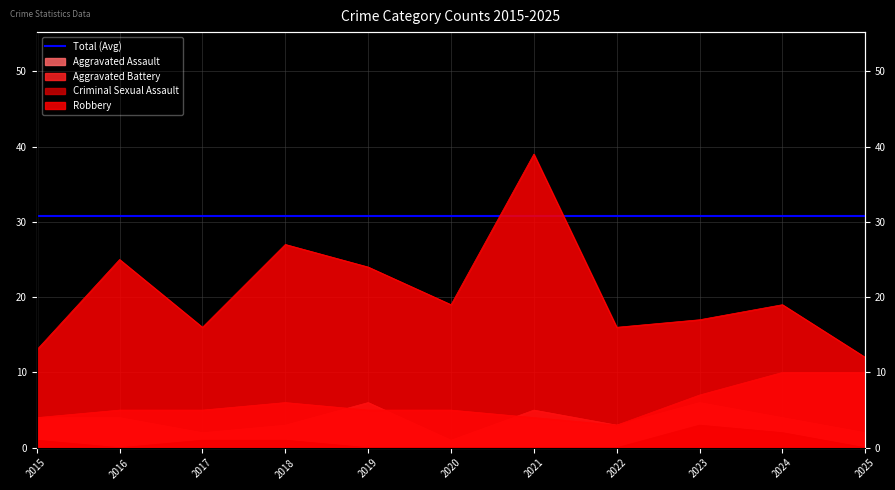

Rank the categories by Robbery value from highest to lowest.

2021, 2018, 2016, 2019, 2020, 2024, 2023, 2017, 2022, 2015, 2025